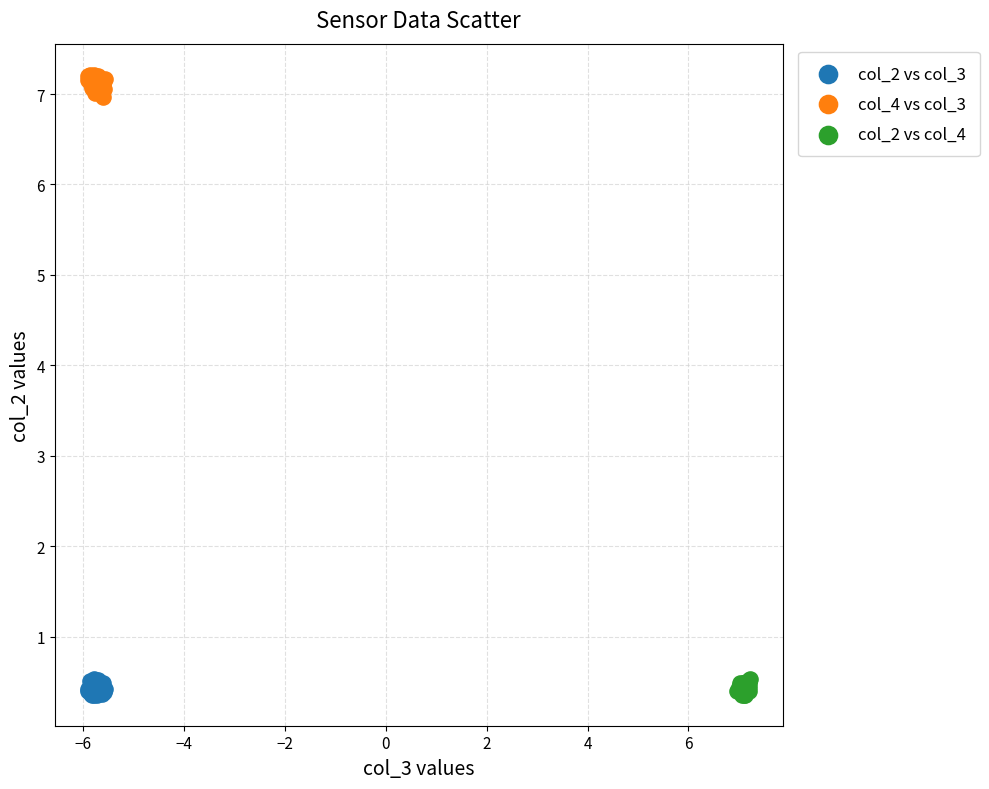

Which series contains the highest Y value?

col_4 vs col_3